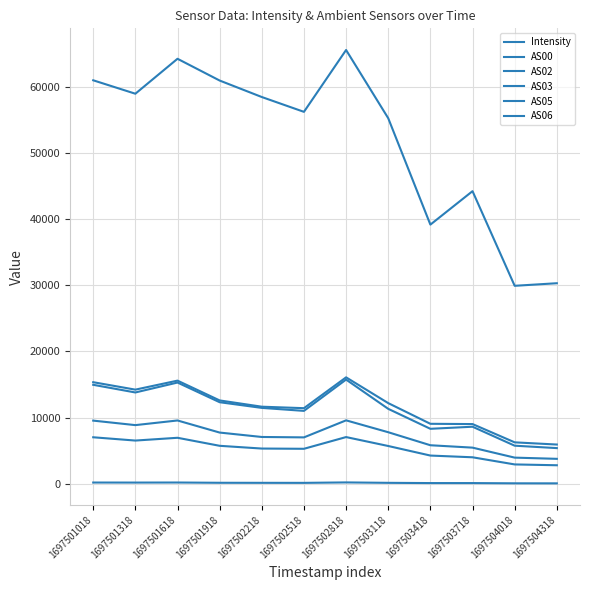

List the series in order of their peak value, highest first.

AS05, AS03, AS06, AS02, AS00, Intensity